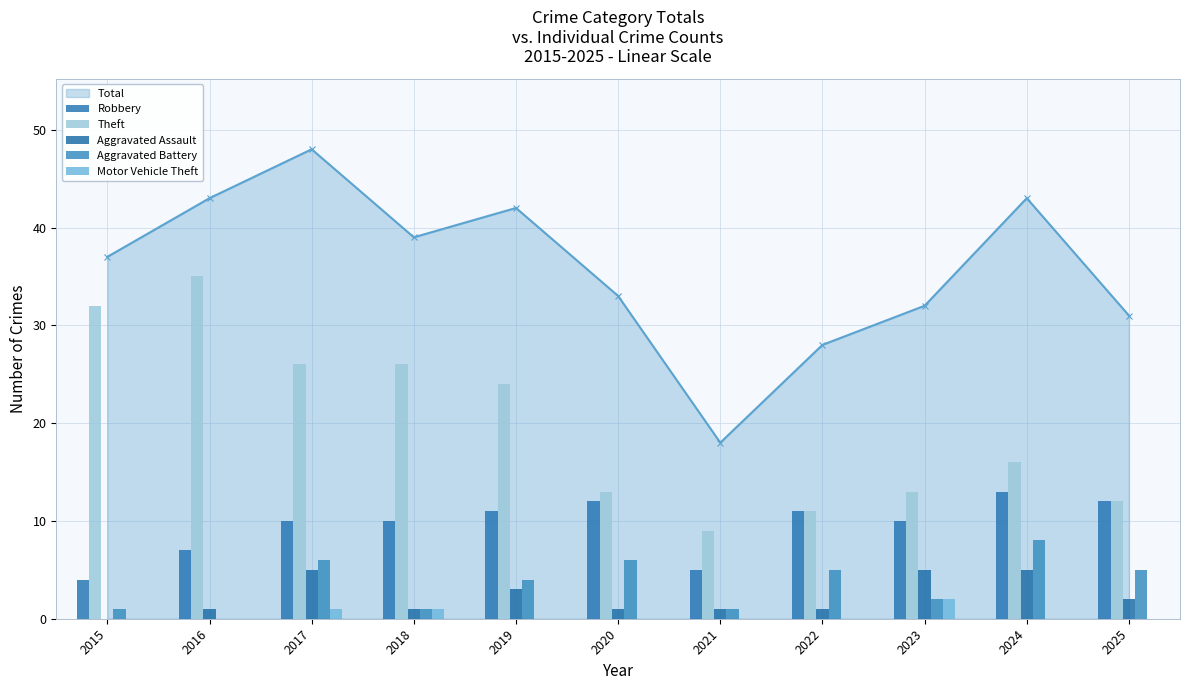

Which series has the largest range (max minus min)?

Theft